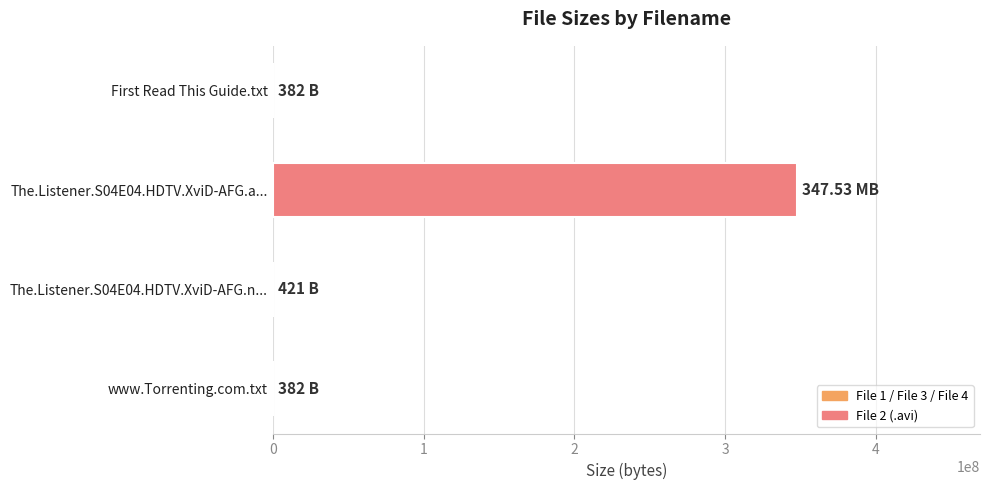

How many categories are shown in the chart?

4